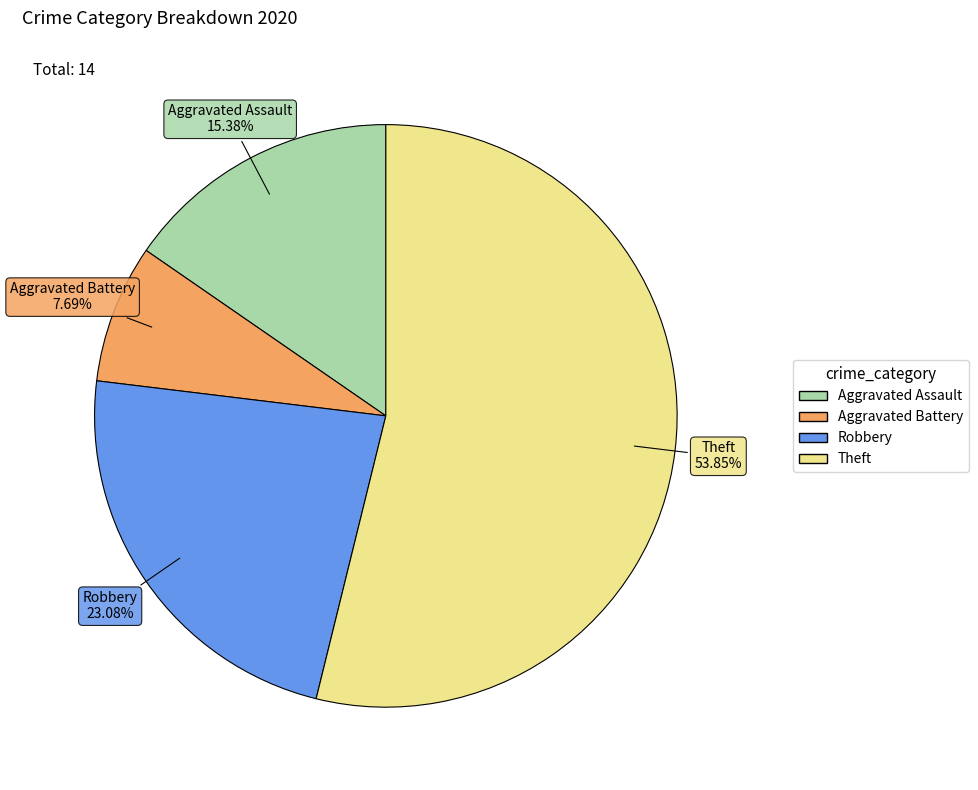

Is the sum of Robbery and Theft greater than half?

Yes